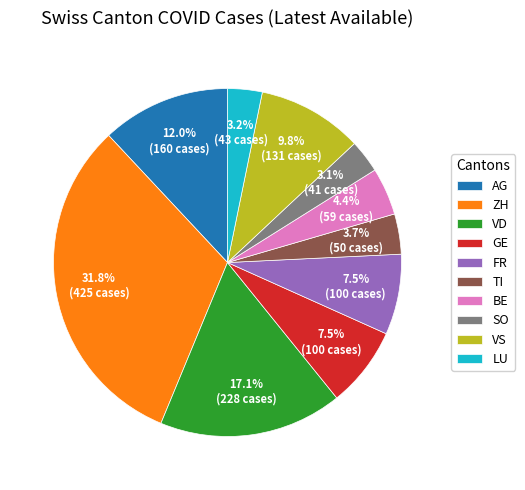

Is it true that SO is 3% of the pie?

True